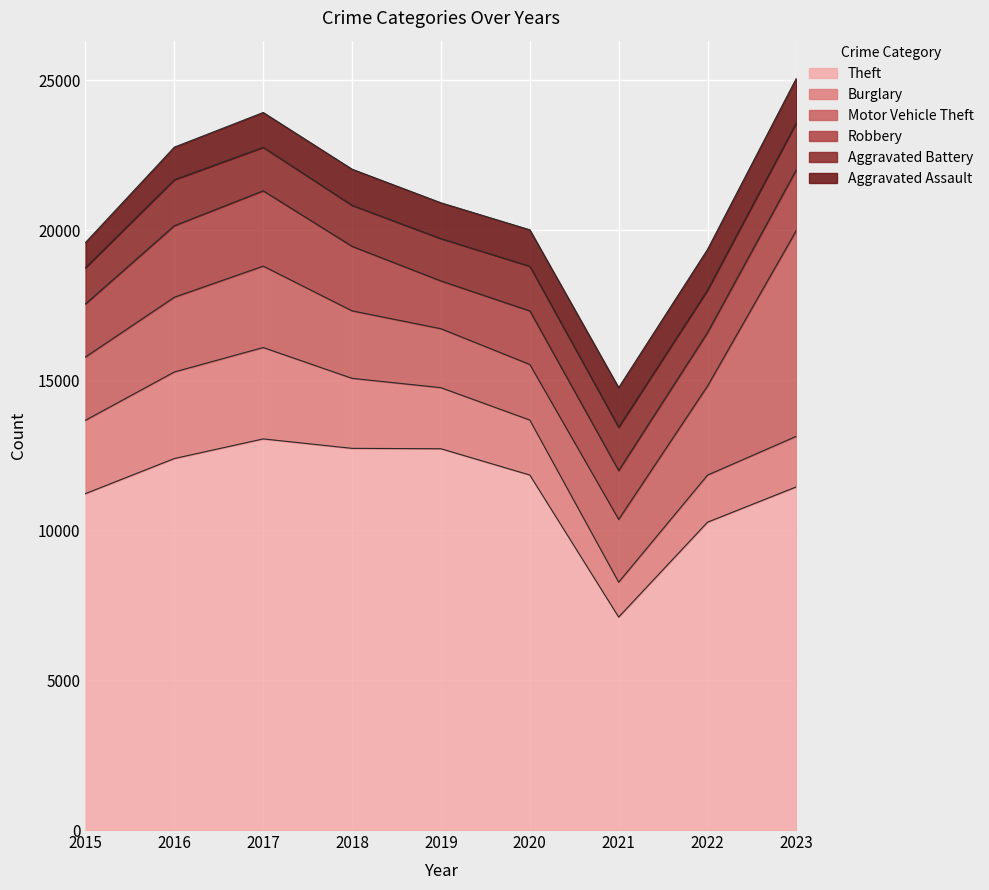

Reading right to left, transcribe all the data shown in this chart.

Theft: 11440	10262	7099	11834	12710	12723	13038	12384	11215
Burglary: 1686	1570	1163	1833	2036	2334	3046	2886	2445
Motor Vehicle Theft: 6864	2971	2094	1853	1965	2250	2714	2491	2110
Robbery: 2026	1783	1626	1785	1593	2150	2510	2383	1770
Aggravated Battery: 1561	1412	1444	1488	1409	1366	1449	1533	1204
Aggravated Assault: 1483	1355	1321	1215	1195	1205	1161	1086	840